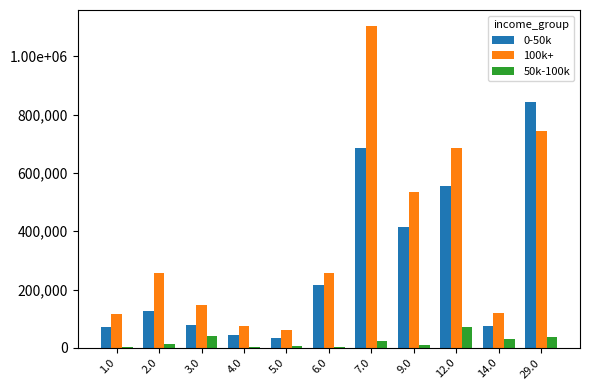

Reading left to right, what are all the values shown in this chart?

col_5: 1.0=72000.0	2.0=127000.0	3.0=77000.0	4.0=44000.0	5.0=35000.0	6.0=215000.0	7.0=686000.0	9.0=413000.0	12.0=555000.0	14.0=74000.0	29.0=842000.0
col_6: 1.0=116380.0	2.0=257350.0	3.0=147990.0	4.0=74920.0	5.0=62480.0	6.0=257110.0	7.0=1104200.0	9.0=534080.0	12.0=686120.0	14.0=118220.0	29.0=742760.0
col_7: 1.0=2000.0	2.0=12000.0	3.0=41000.0	4.0=2000.0	5.0=6000.0	6.0=2000.0	7.0=22000.0	9.0=9000.0	12.0=71000.0	14.0=30000.0	29.0=38000.0